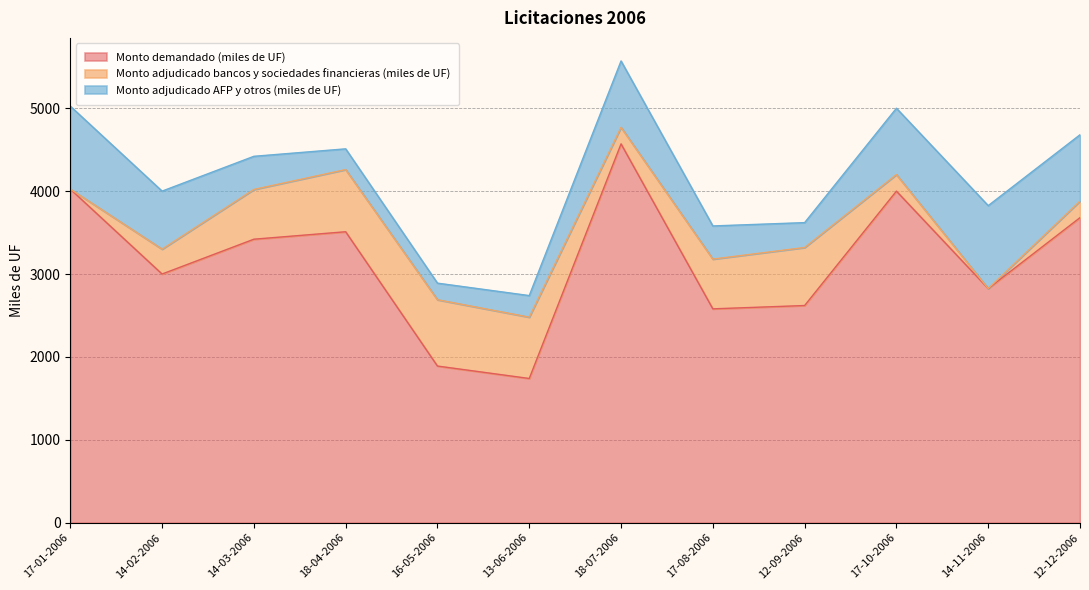

At which label does Monto adjudicado bancos y sociedades financieras (miles de UF) reach its minimum?

17-01-2006